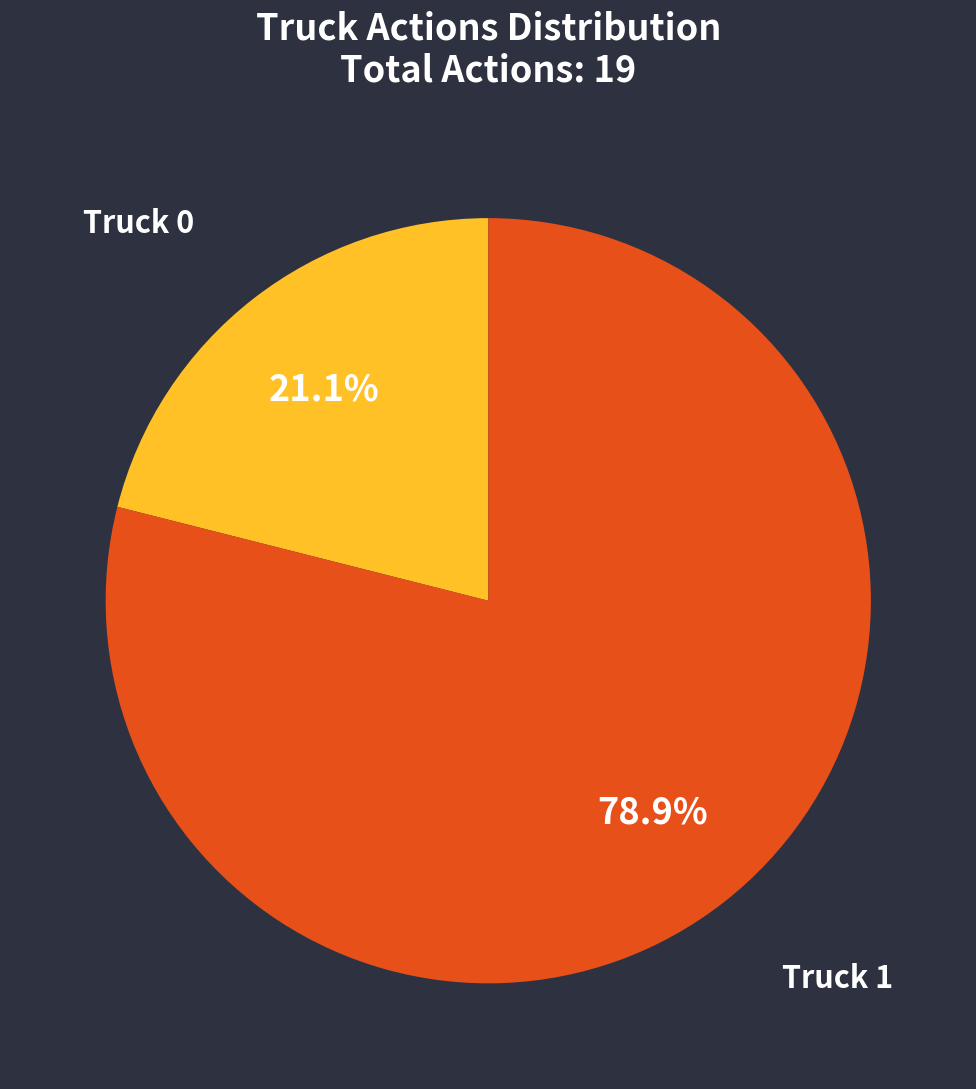

Which category accounts for the majority?

Truck 1